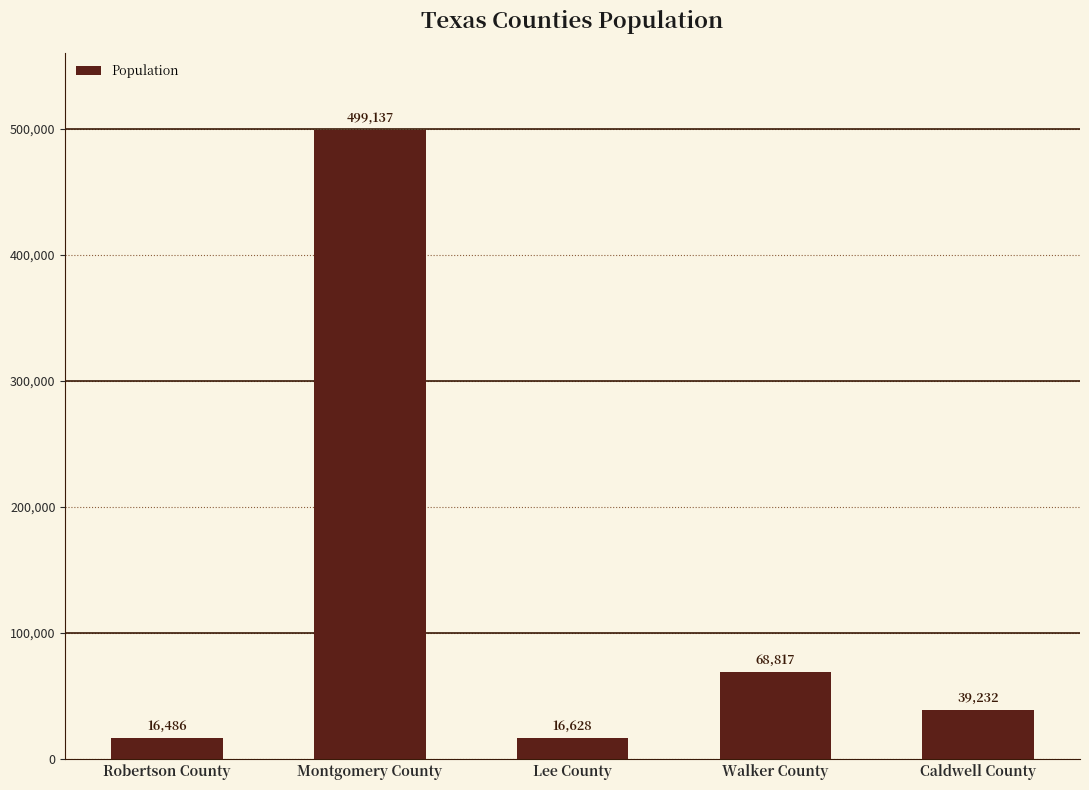

The value at Caldwell County is 39232. True or false?

True